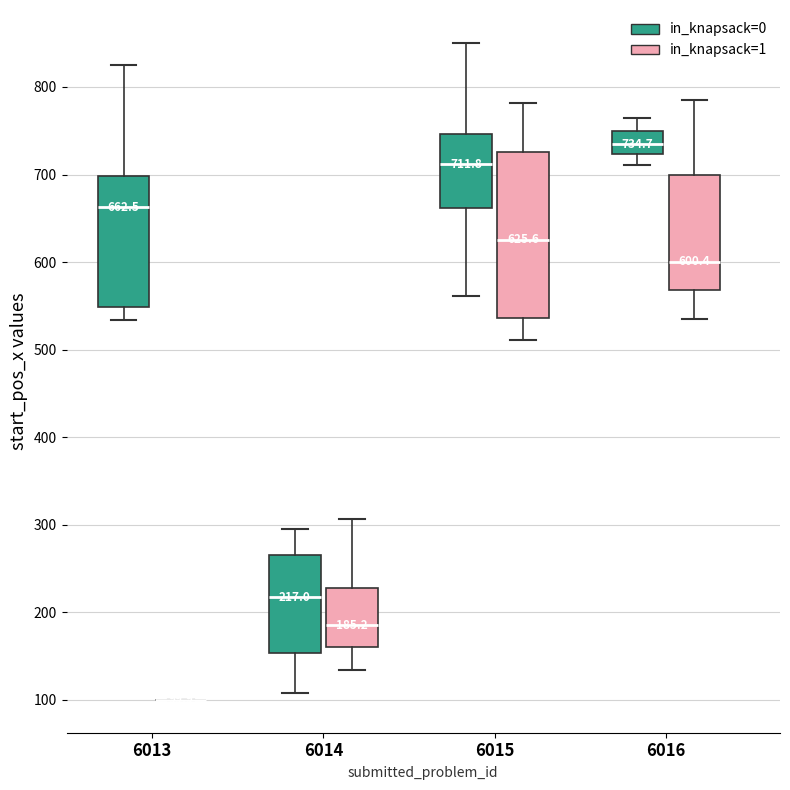

Which box is the tallest, from its lower edge to its upper edge?

6015 (in_knapsack=1)